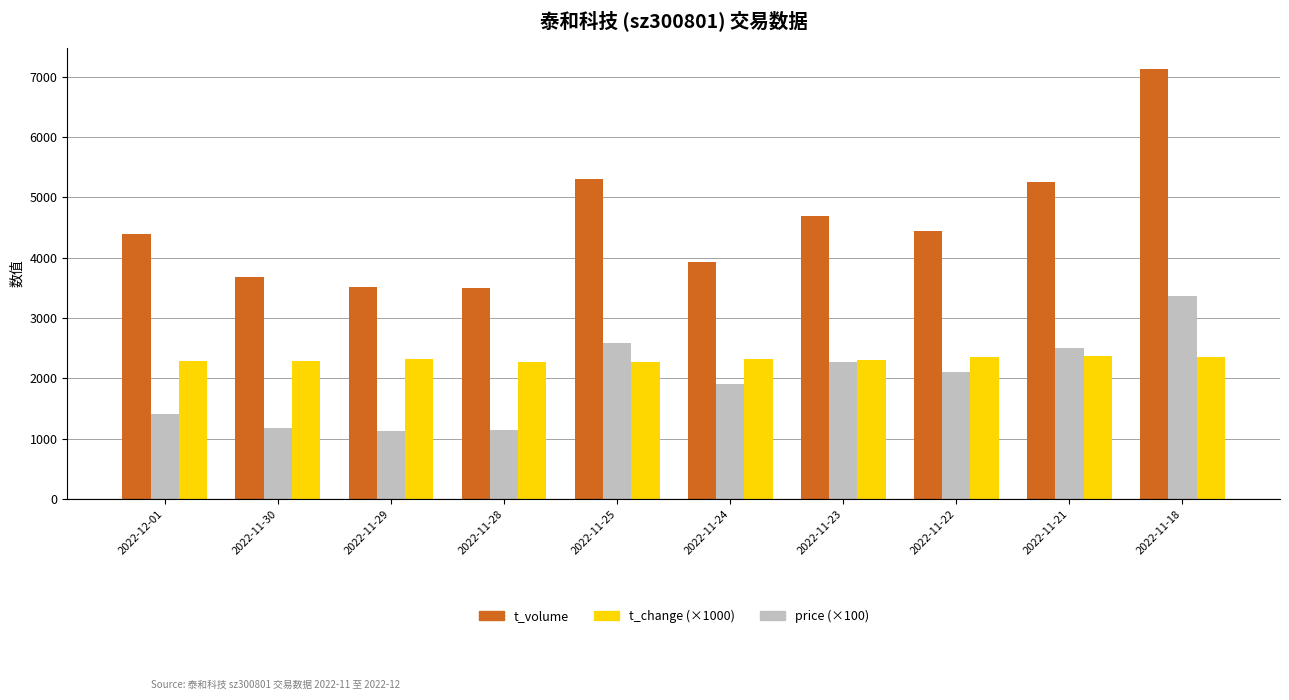

Read the t_volume value at 2022-12-01, to the nearest 100.

4400